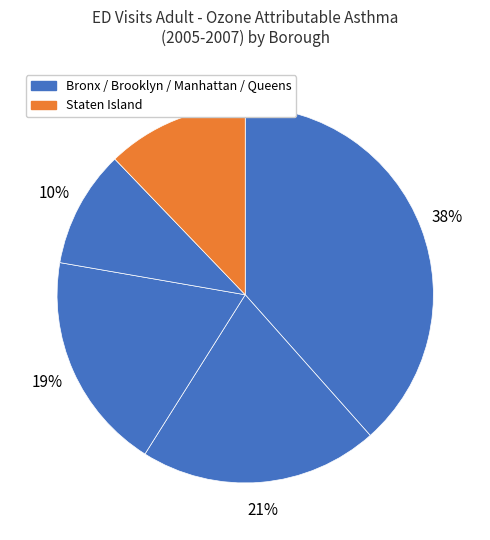

Which category has the biggest portion of the pie?

Bronx